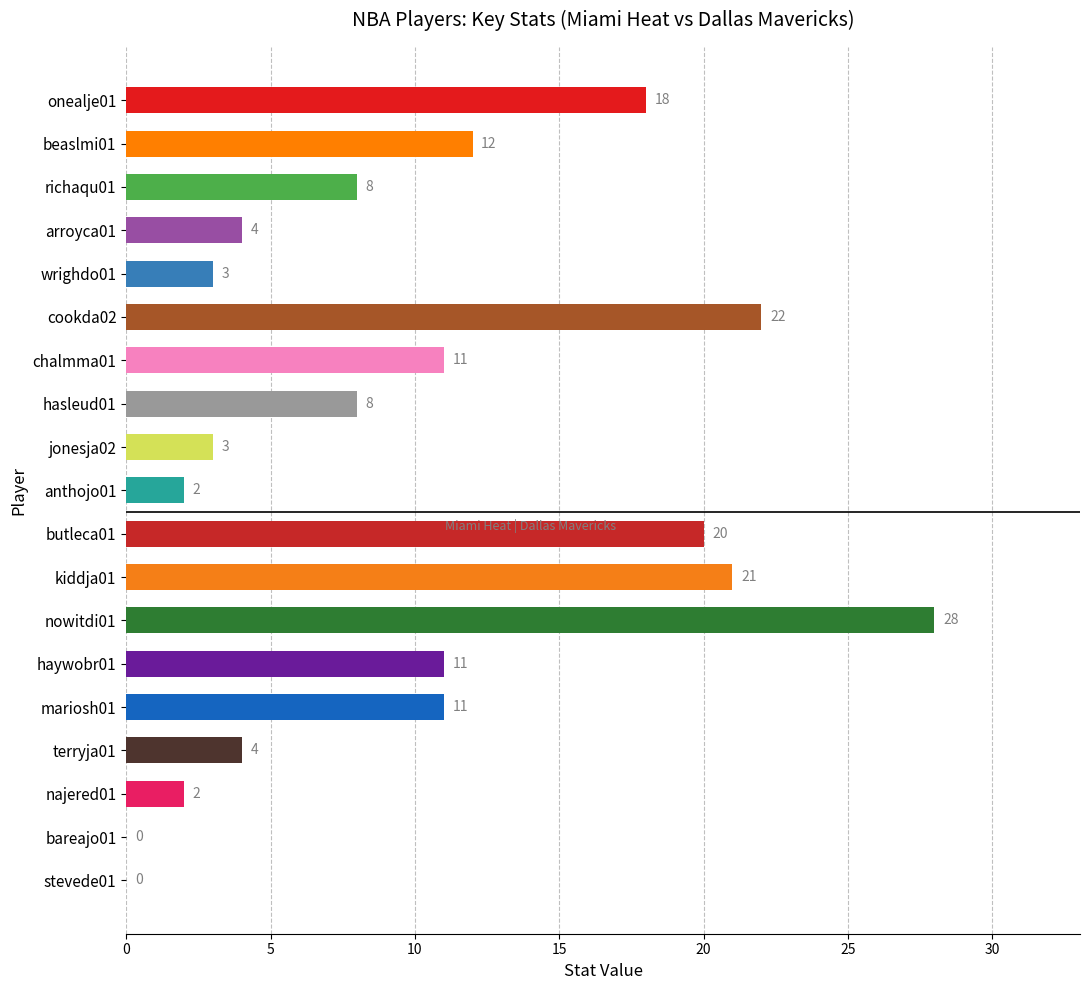

Reading top to bottom, transcribe all the data shown in this chart.

onealje01=18	beaslmi01=12	richaqu01=8	arroyca01=4	wrighdo01=3	cookda02=22	chalmma01=11	hasleud01=8	jonesja02=3	anthojo01=2	butleca01=20	kiddja01=21	nowitdi01=28	haywobr01=11	mariosh01=11	terryja01=4	najered01=2	bareajo01=0	stevede01=0